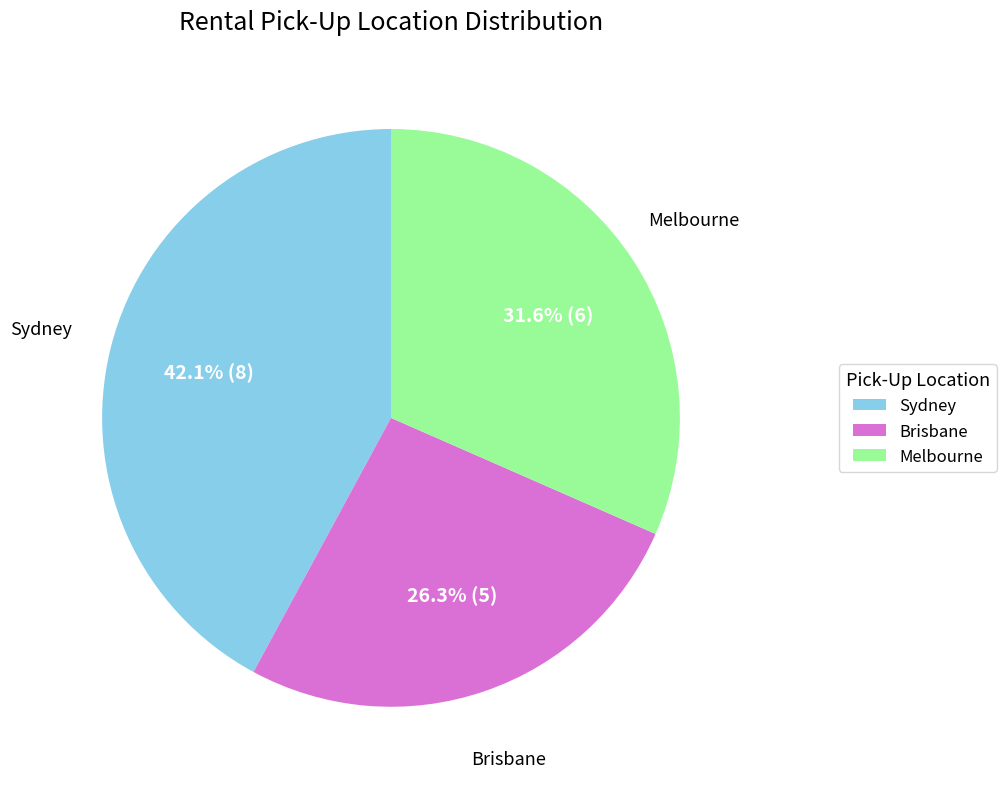

Rank the categories by value from highest to lowest.

Sydney, Melbourne, Brisbane